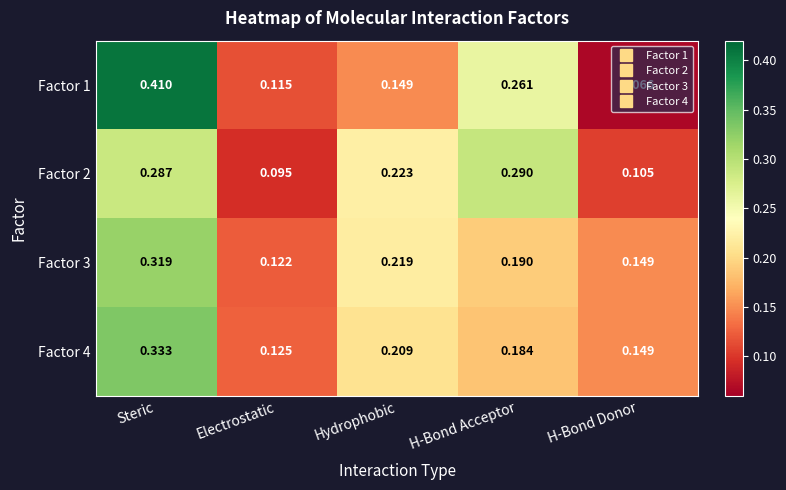

Is the value of Factor 1 at H-Bond Acceptor greater than the value of Factor 2 at Hydrophobic?

Yes